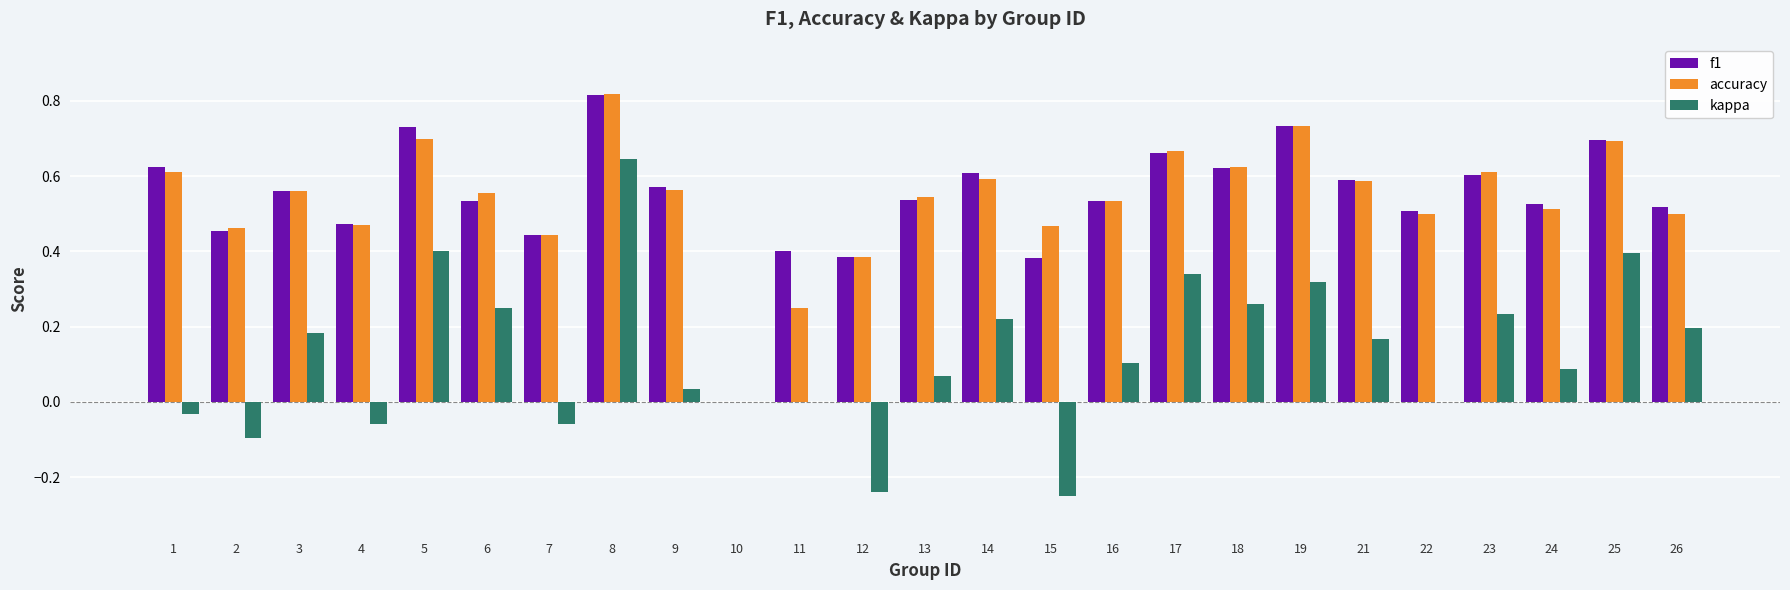

What is the sum of the f1 values at 7 and 2?

0.9